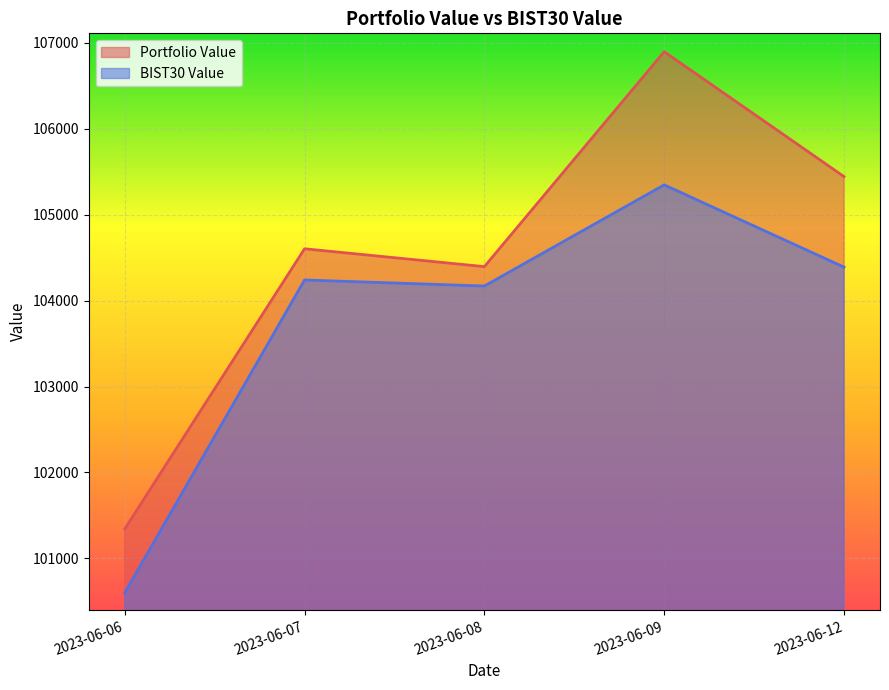

At how many categories does at least one series exceed 106127?

1